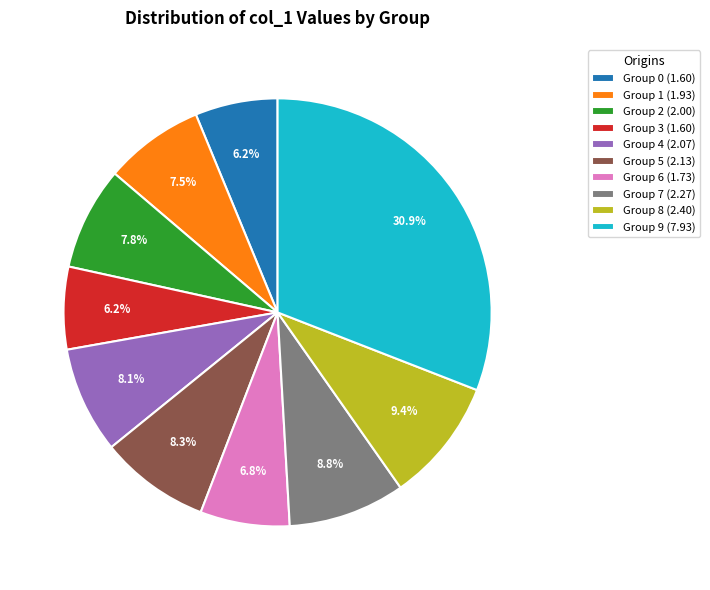

Which slice is the largest?

Group 9 (7.93)